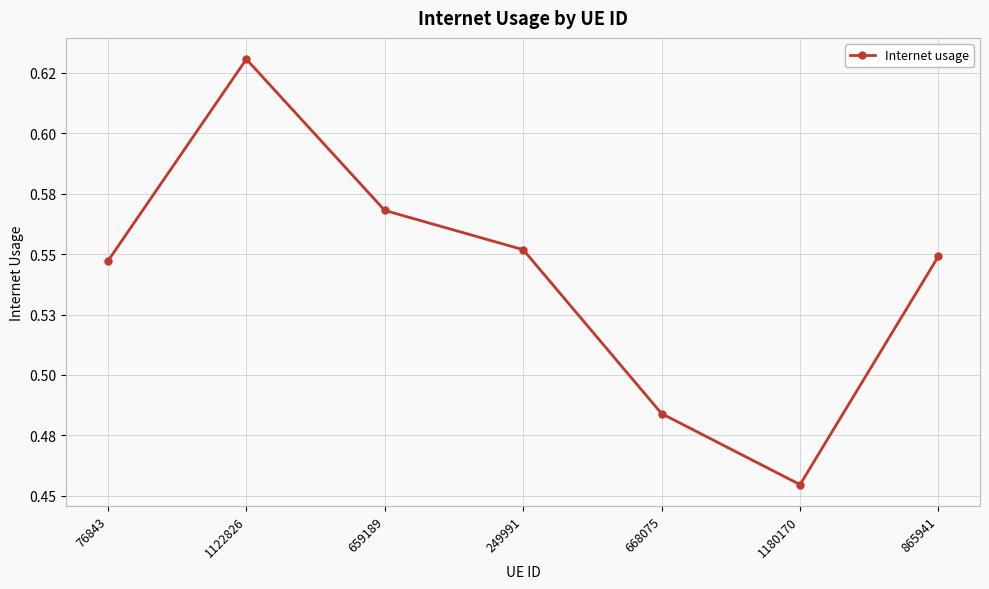

Reading left to right, list all the values displayed in this chart.

0.5	0.6	0.6	0.6	0.5	0.5	0.5